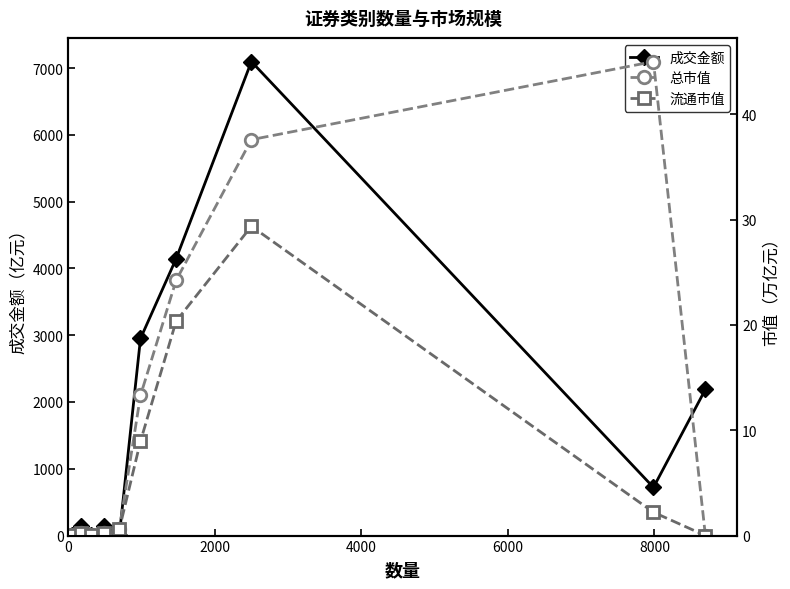

What is the average value of the 成交金额 series?

1740.3